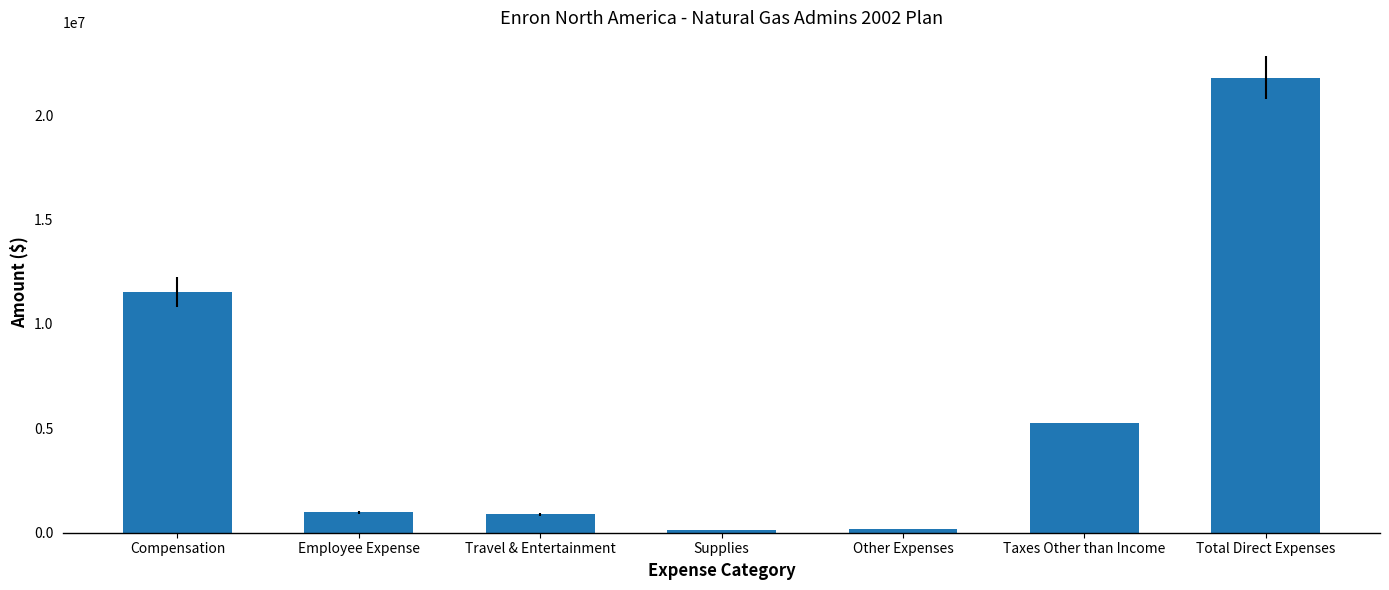

Which label corresponds to the largest value in the chart?

Total Direct Expenses